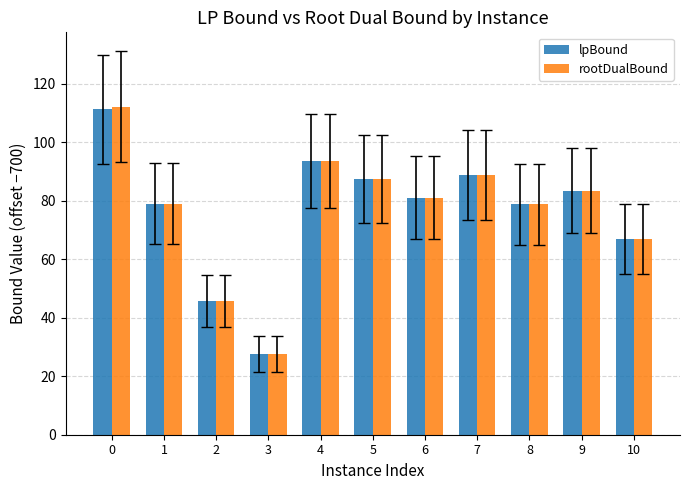

What is the value of the lpBound bar at the 5th from the left?

93.5